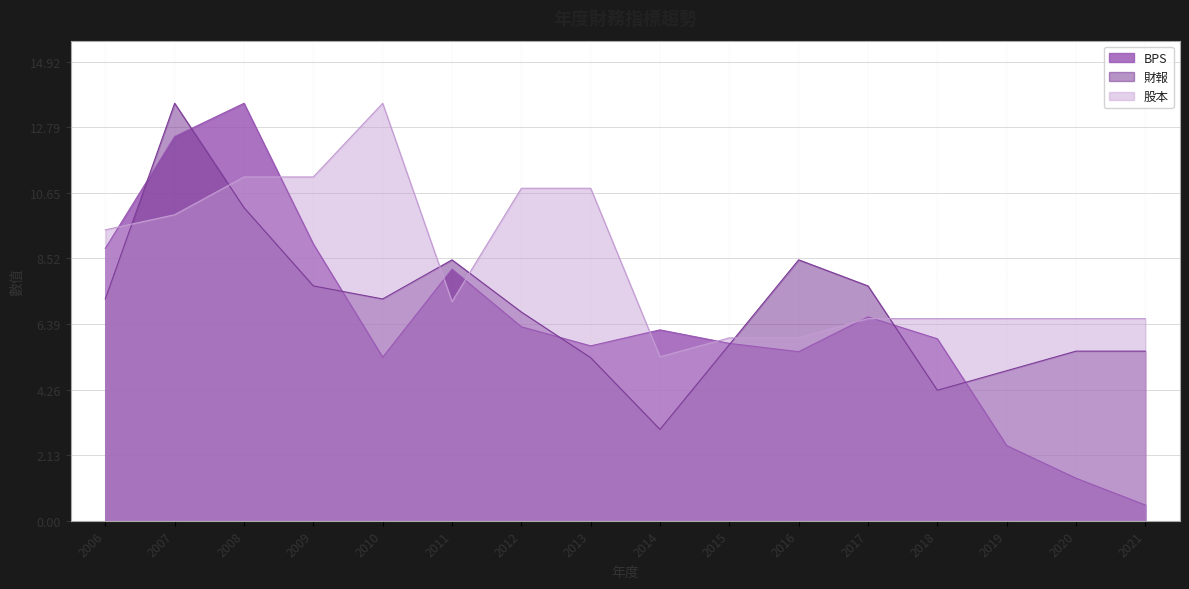

What is the maximum value for 財報?

13.6